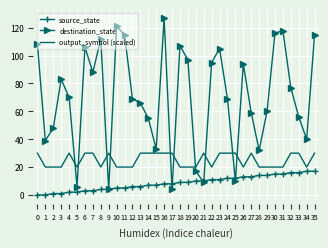

Is the value of source_state at 10 greater than the value of destination_state at 32?

No